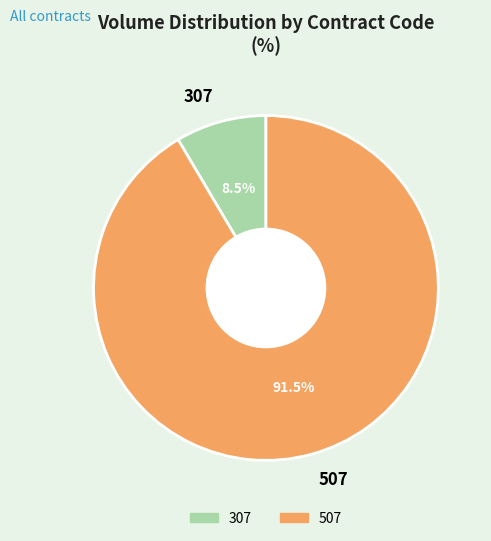

Which slice represents more than half of the pie?

507